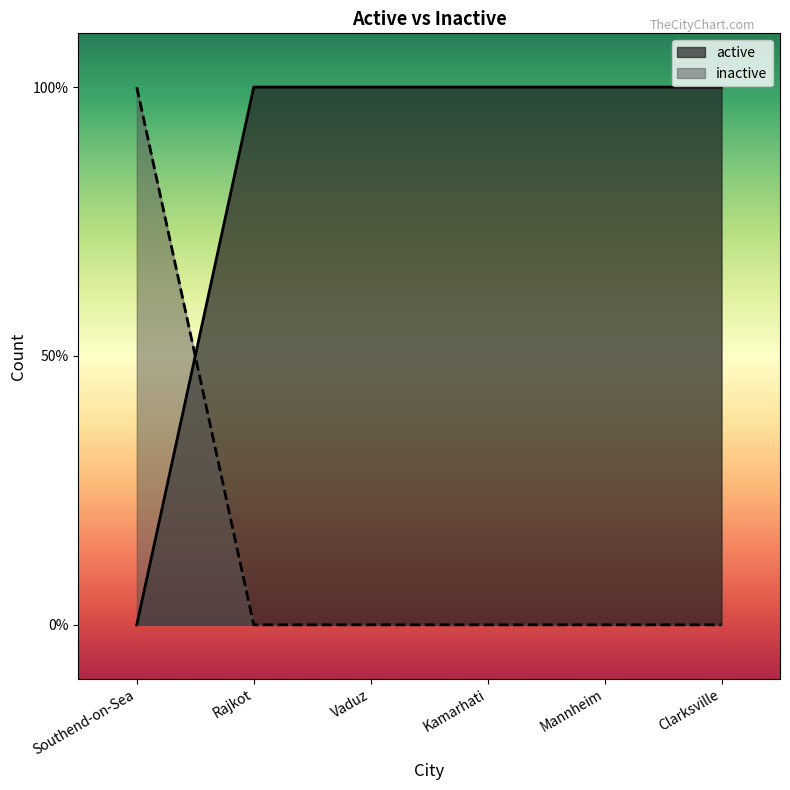

Which series has the widest spread of values?

active